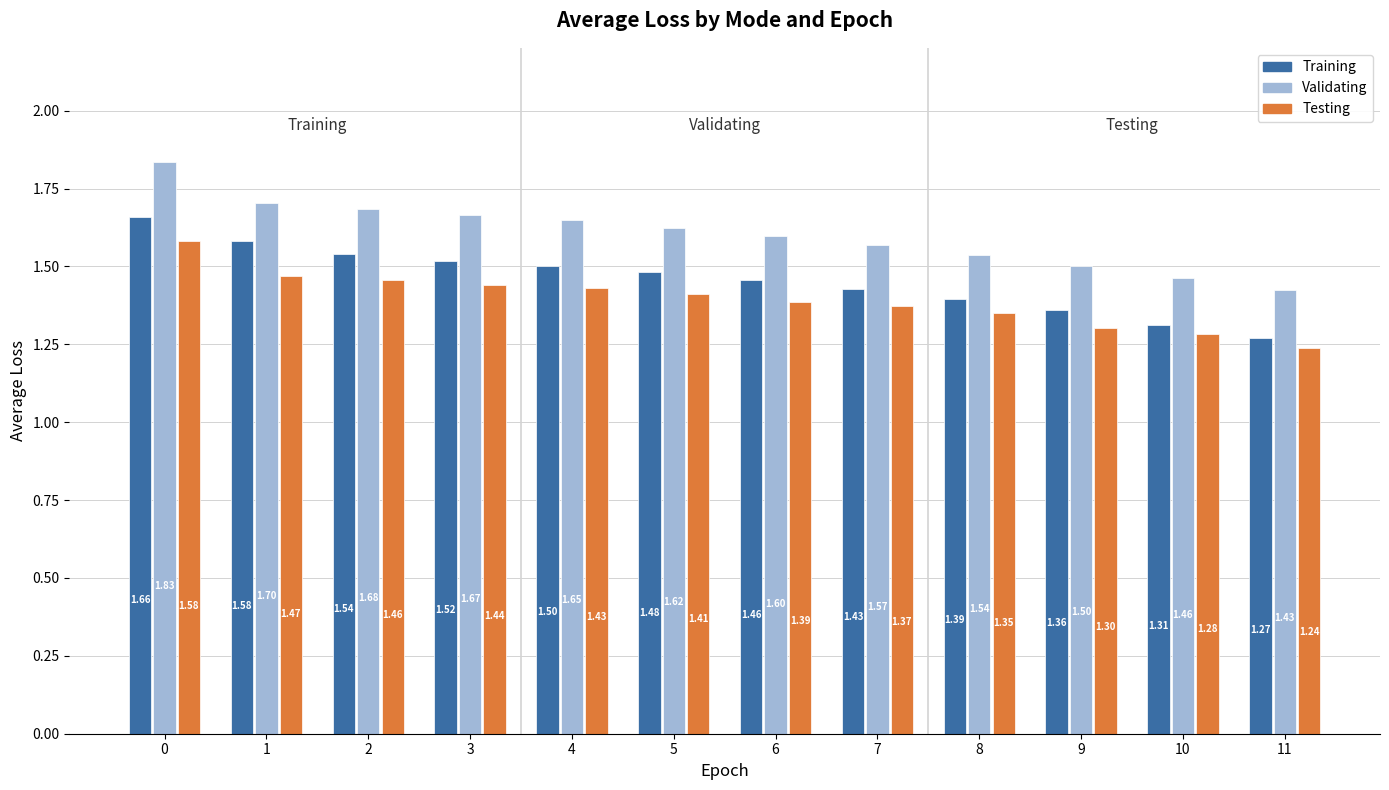

What is the total value across all series at 11?

3.9